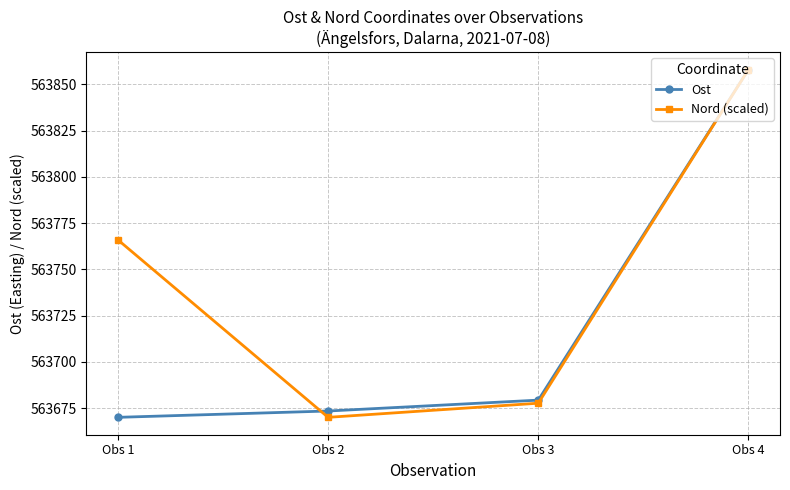

Which series has the largest total across all categories?

Nord (scaled)